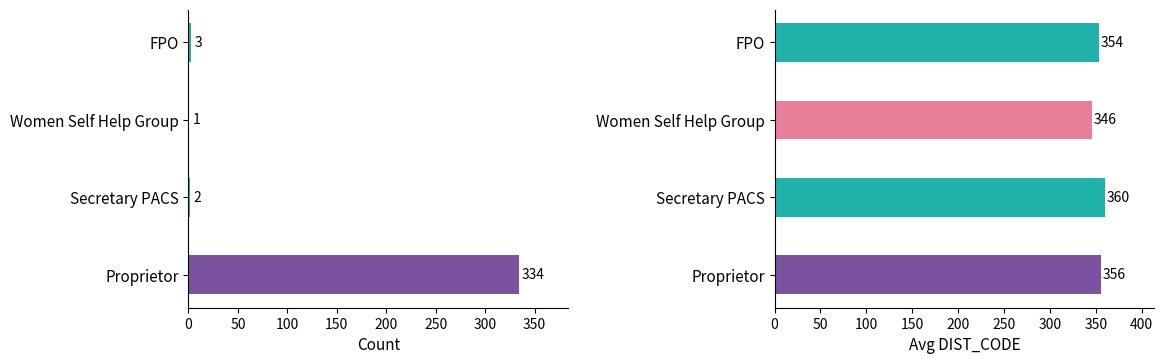

What is the maximum value shown in the chart?

360